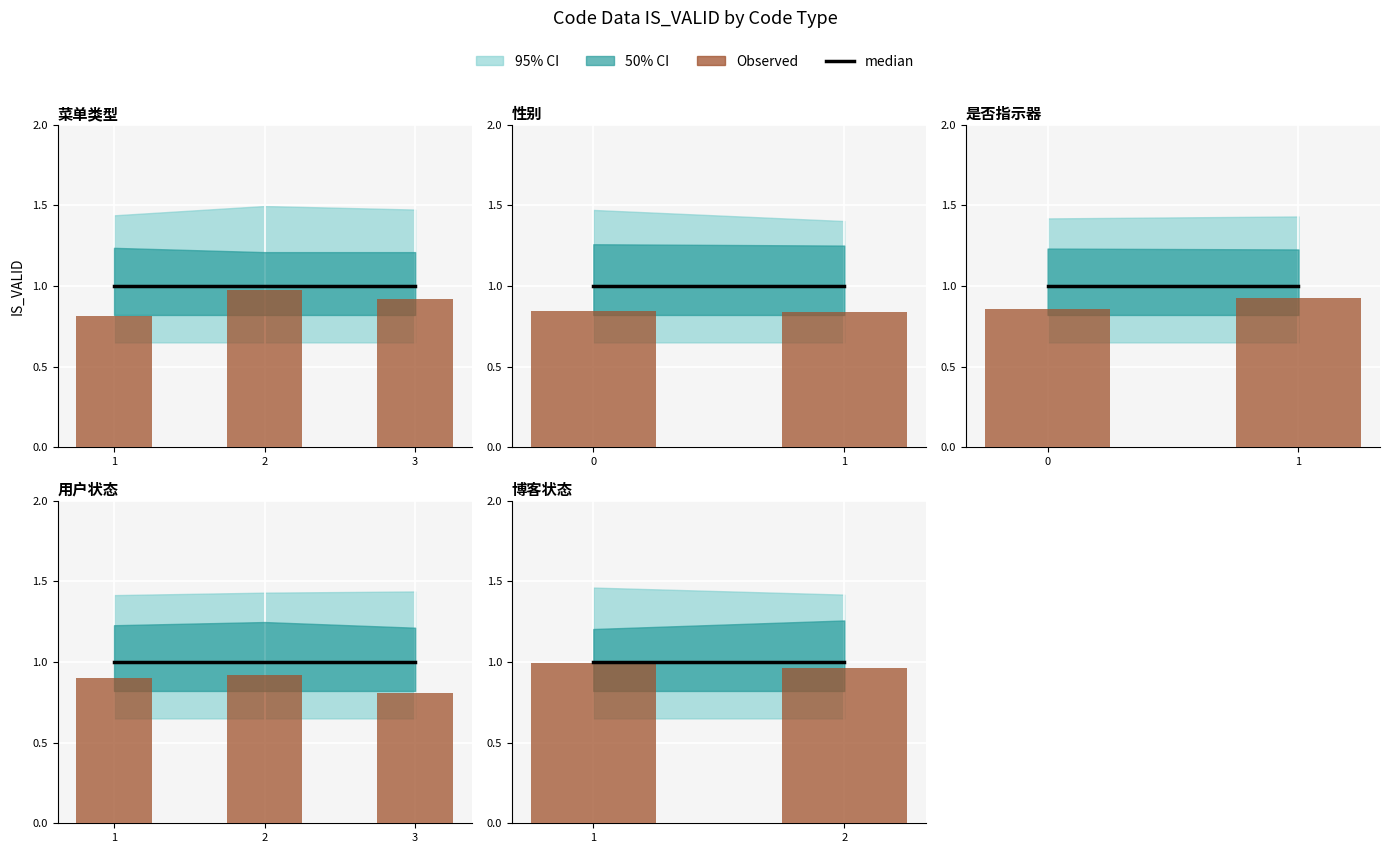

Is it true that median equals 1.0 at 1?

True